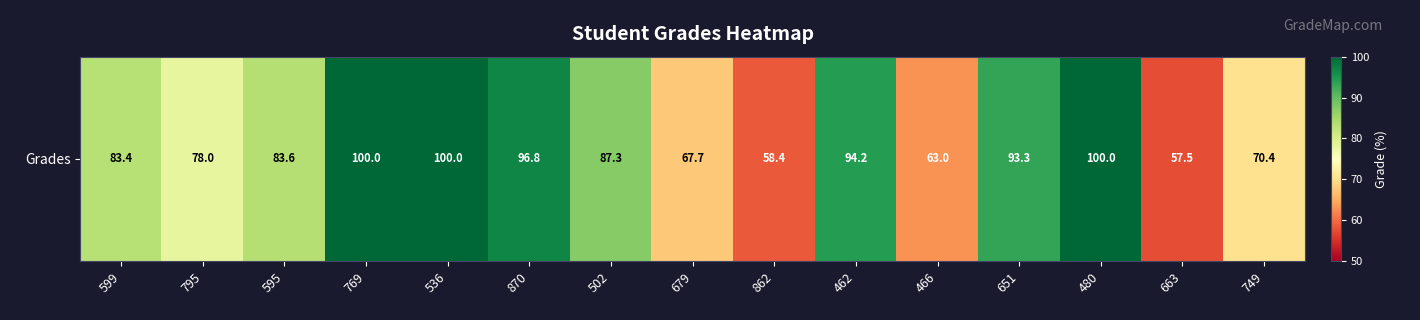

What is the greatest value displayed?

100.0